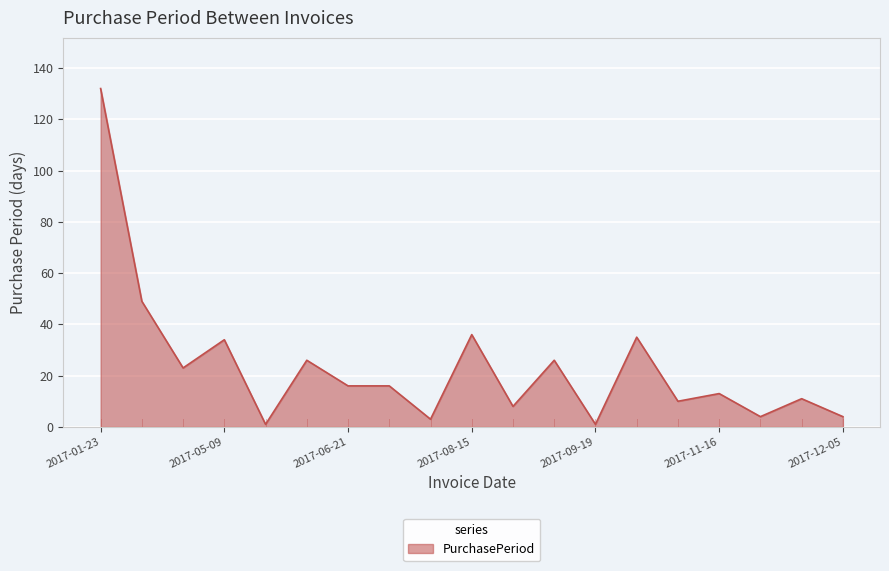

What is the maximum value shown in the chart?

132